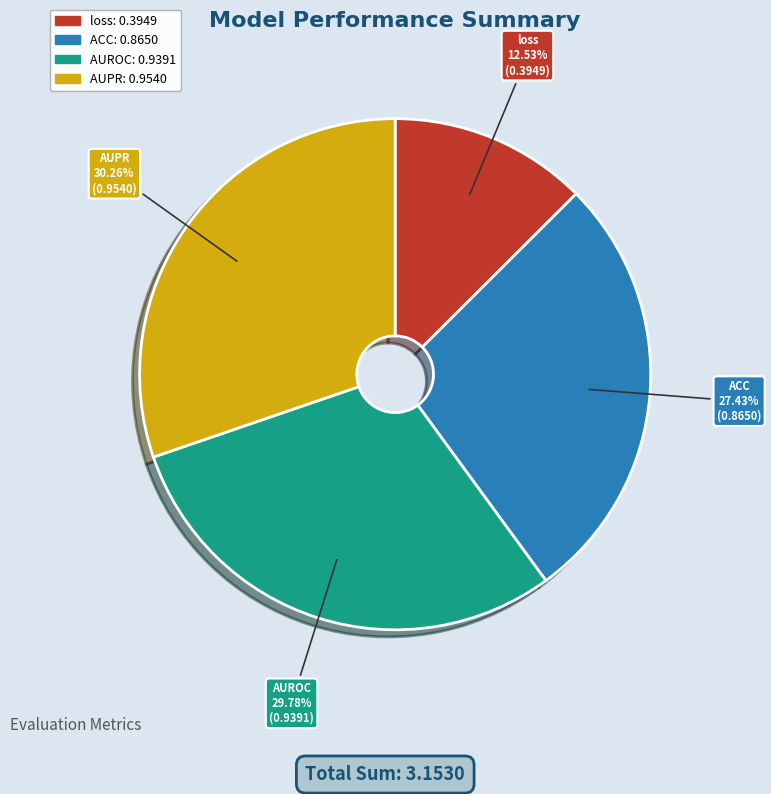

What is the total percentage of ACC and AUPR?

57.7%